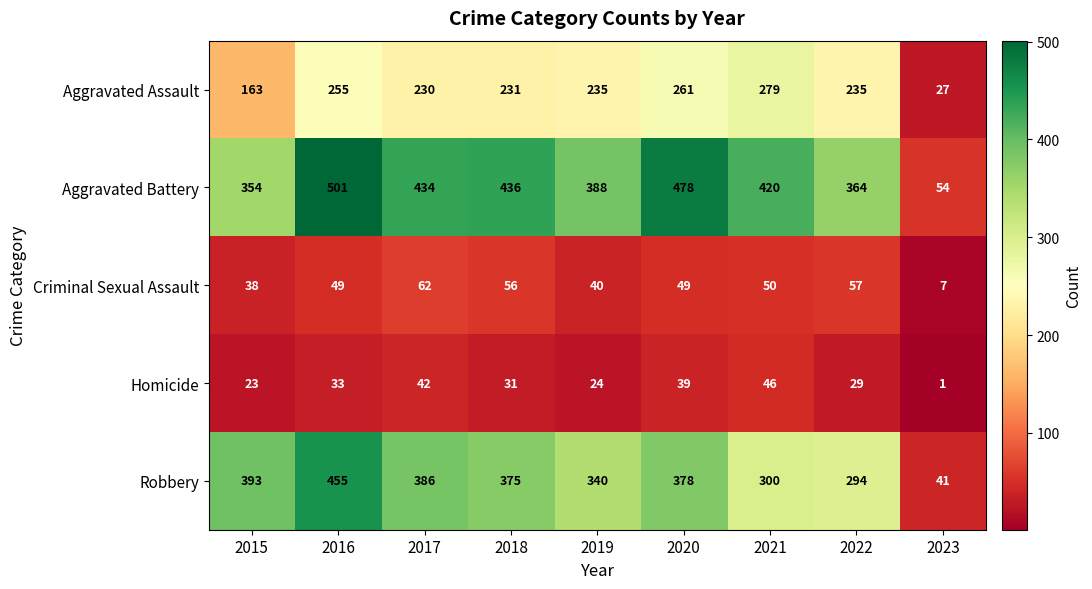

Which category has the highest value across all series?

2016